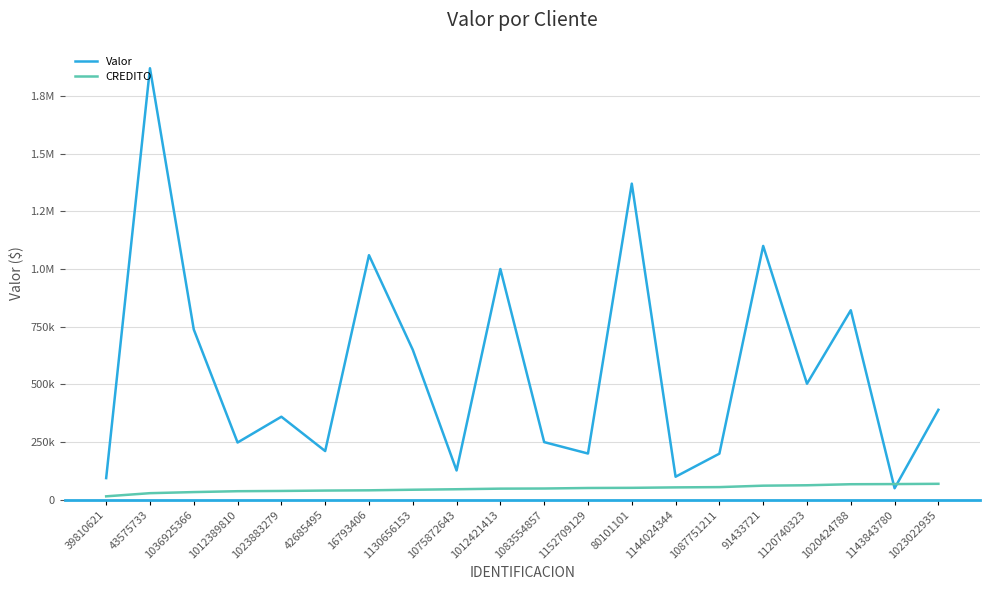

At which category does the chart reach its minimum across all series?

39810621